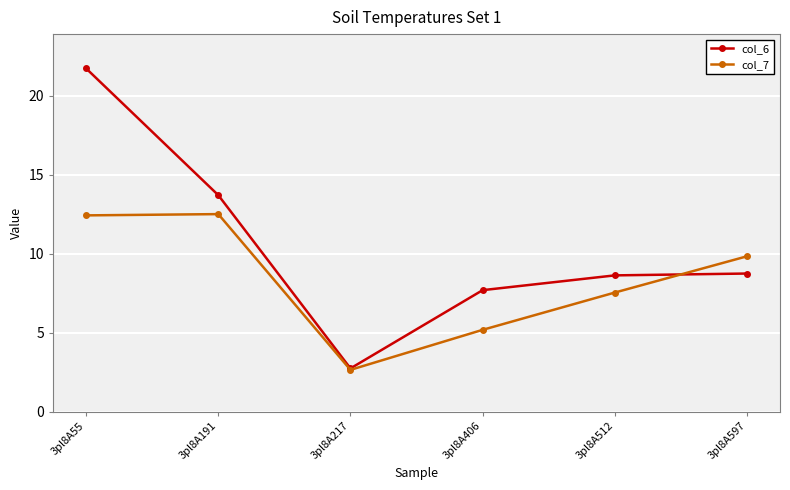

At which category does col_7 reach its first local valley?

3pl8A217